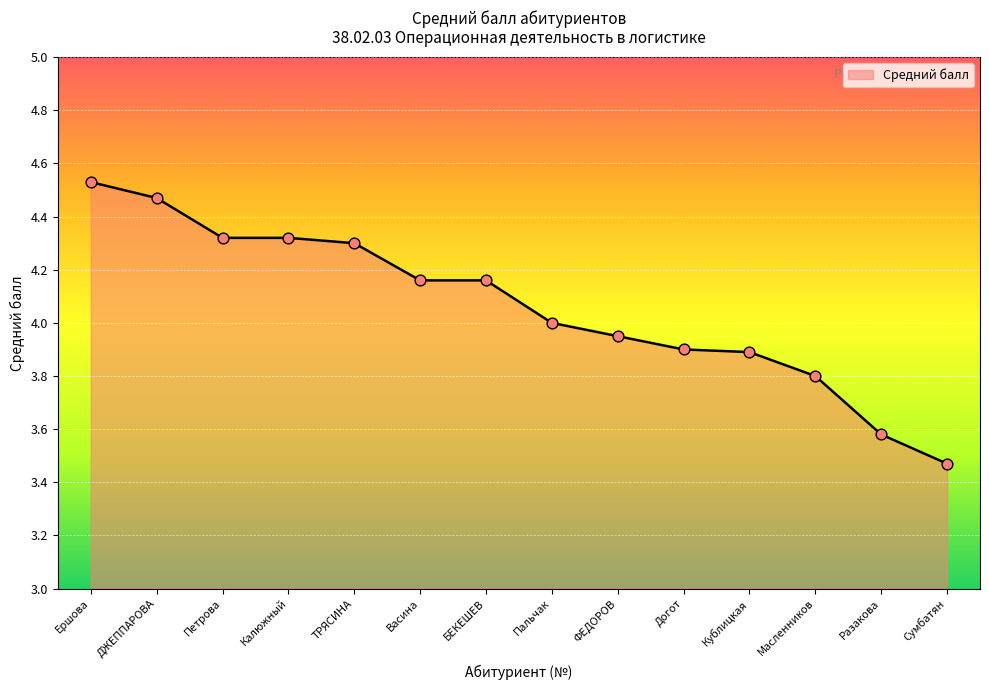

Between Ершова and ДЖЕППАРОВА, which is larger?

Ершова